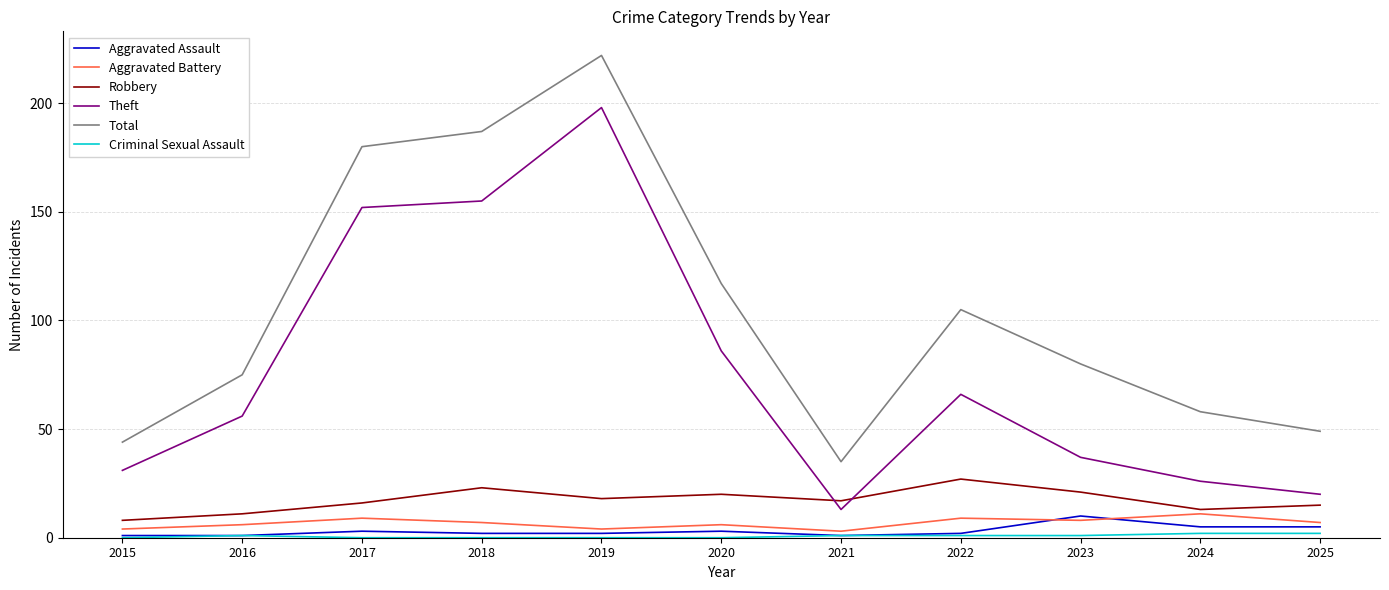

True or false: Theft and Aggravated Battery intersect in this chart.

False